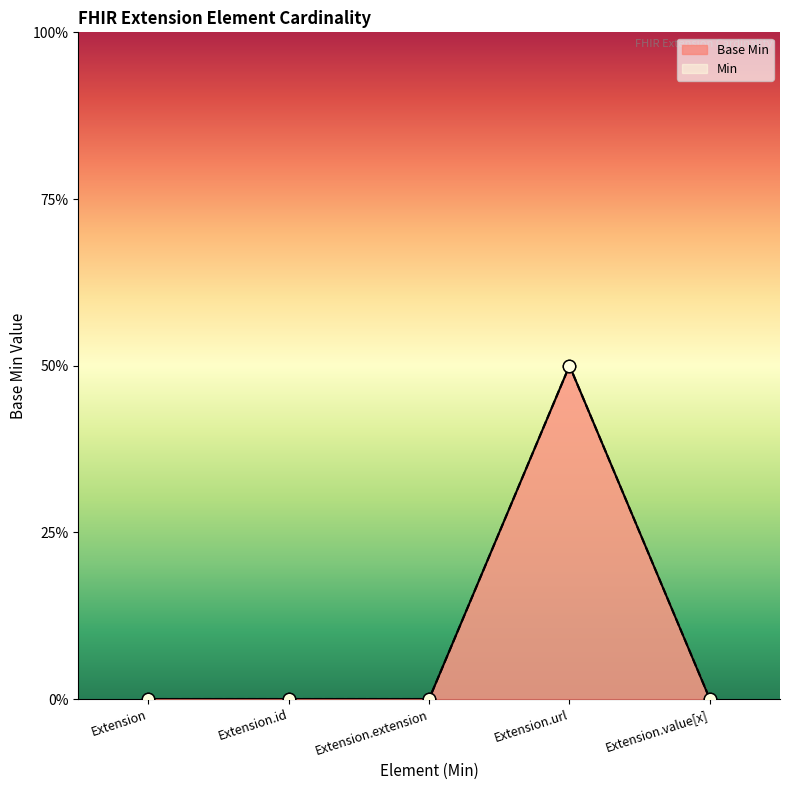

Which has a higher value, Extension or Extension.id?

Extension